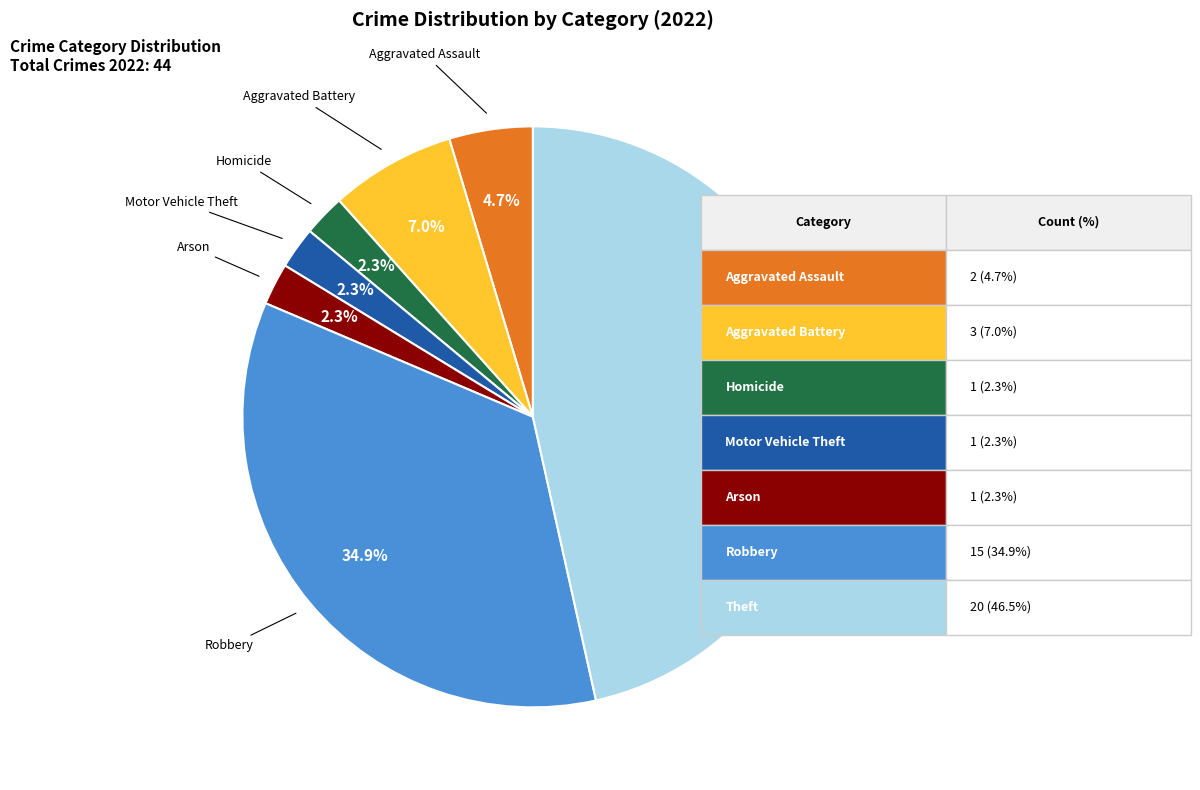

Combined, what portion of the pie is Aggravated Battery and Robbery?

41.9%